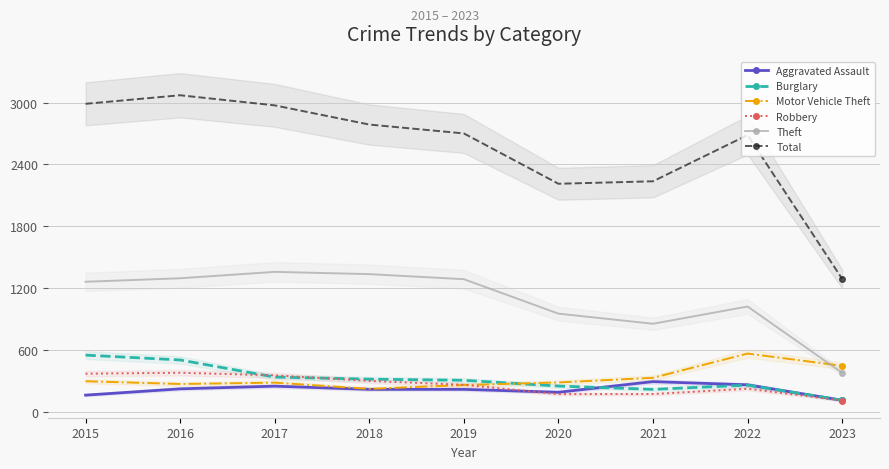

True or false: Burglary and Total intersect in this chart.

False